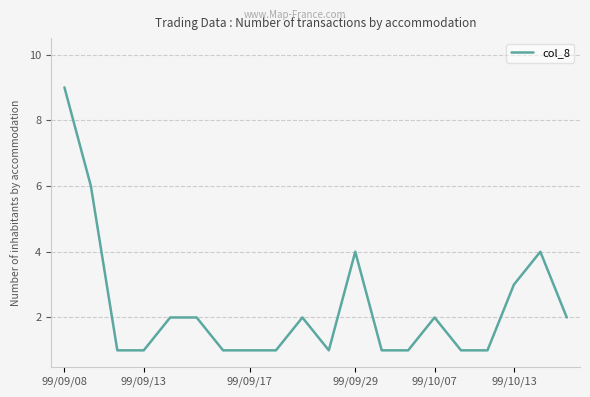

What is the difference between the maximum and minimum values?

8